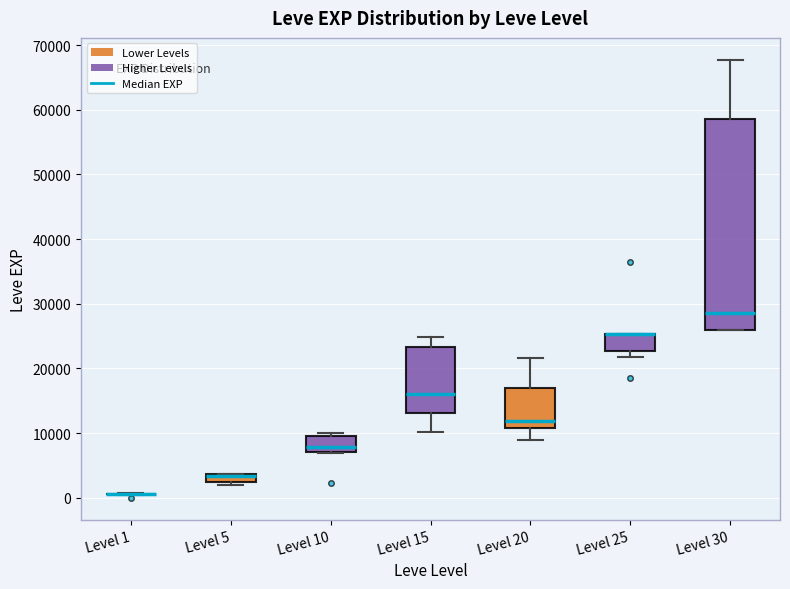

Which box is the tallest, from its lower edge to its upper edge?

Level 30